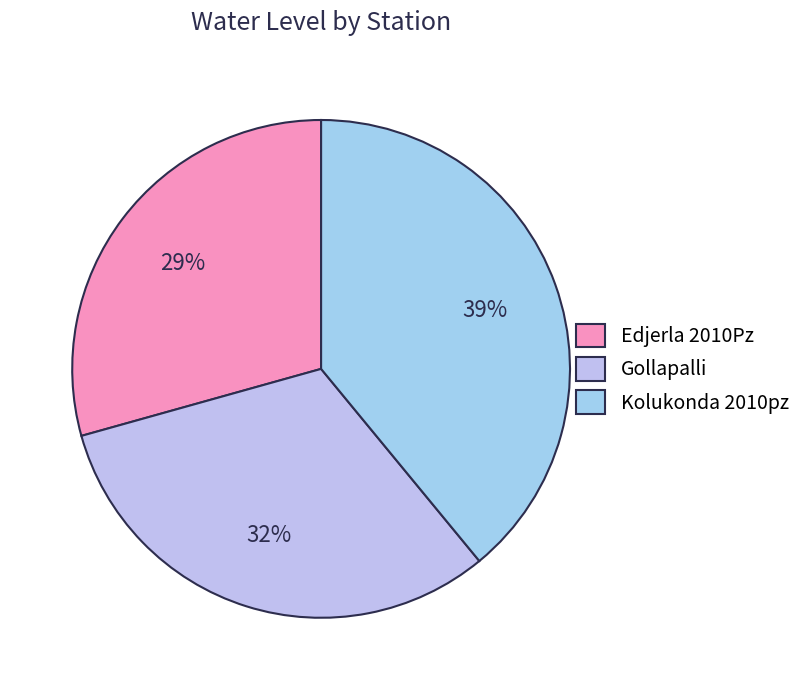

Which has a higher value, Edjerla 2010Pz or Gollapalli?

Gollapalli